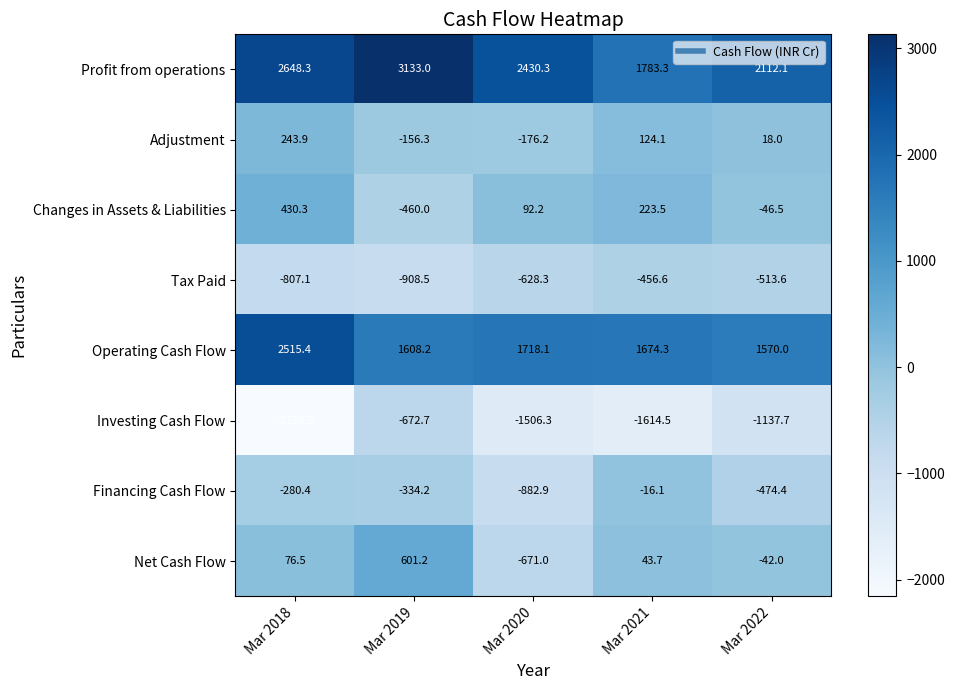

At which category is the sum across all series the highest?

Mar 2019